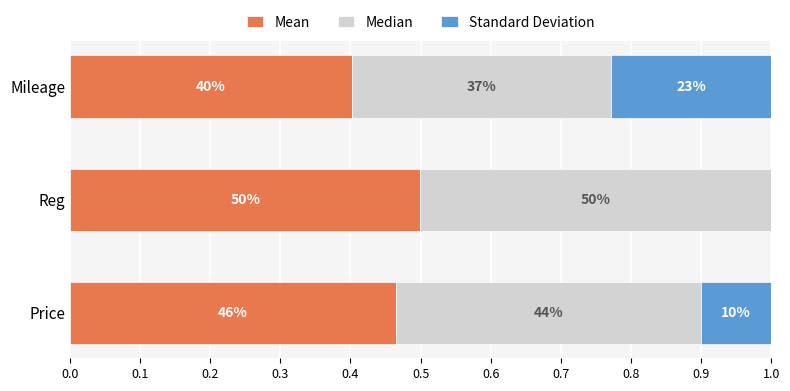

What are all the series names shown in the legend?

Mean, Median, Standard Deviation